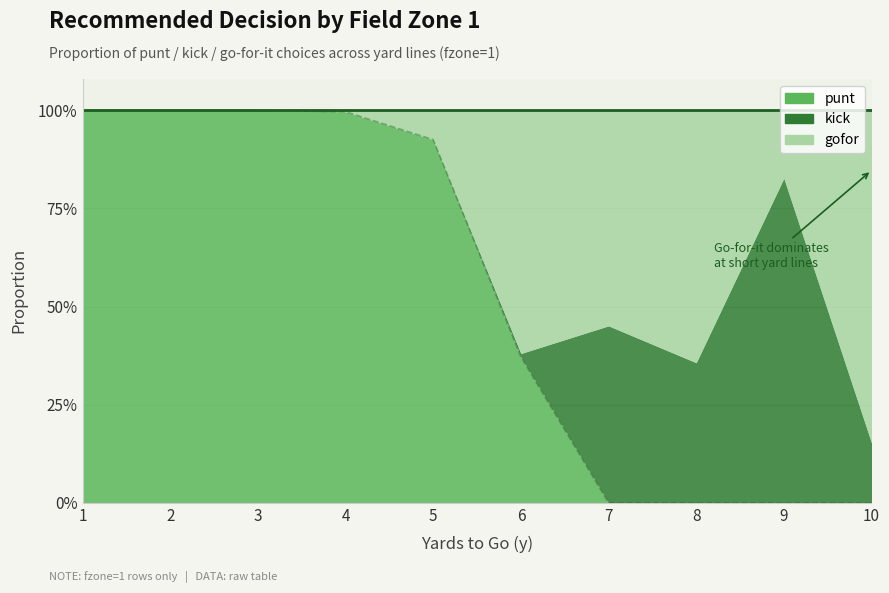

What is the maximum value for punt?

1.0